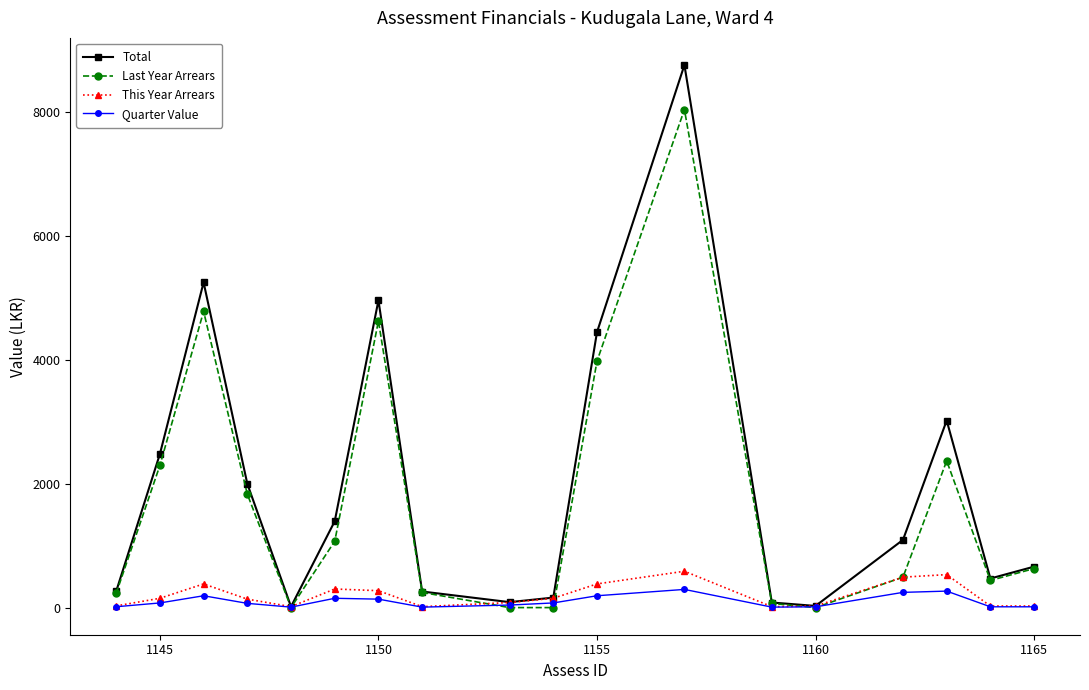

What is the greatest value displayed?

8750.3